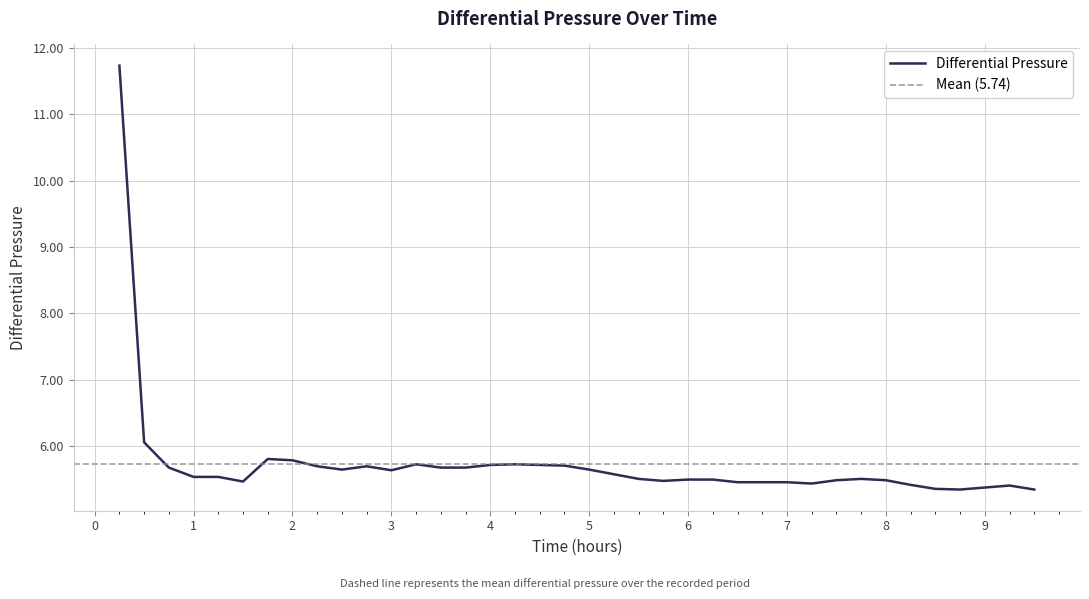

What is the smallest value displayed?

5.3